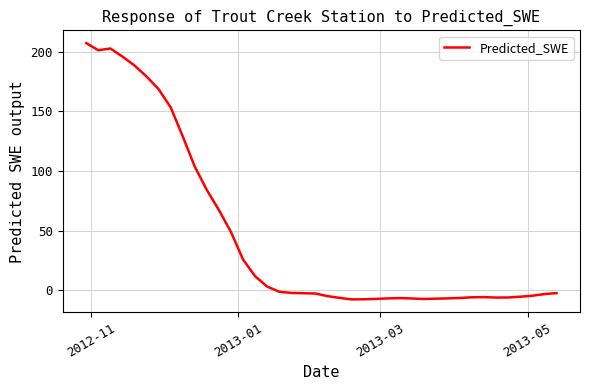

How many values are above zero?

16